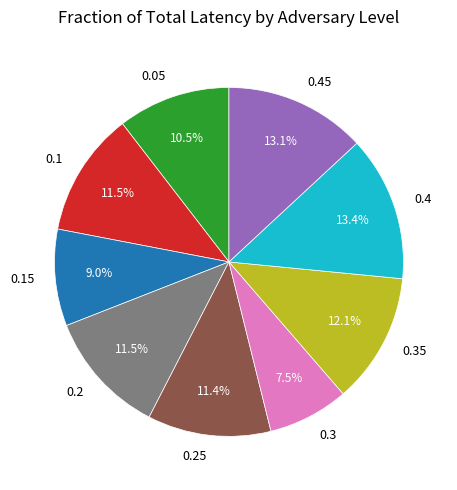

Does 0.1 represent more than half of the total?

No